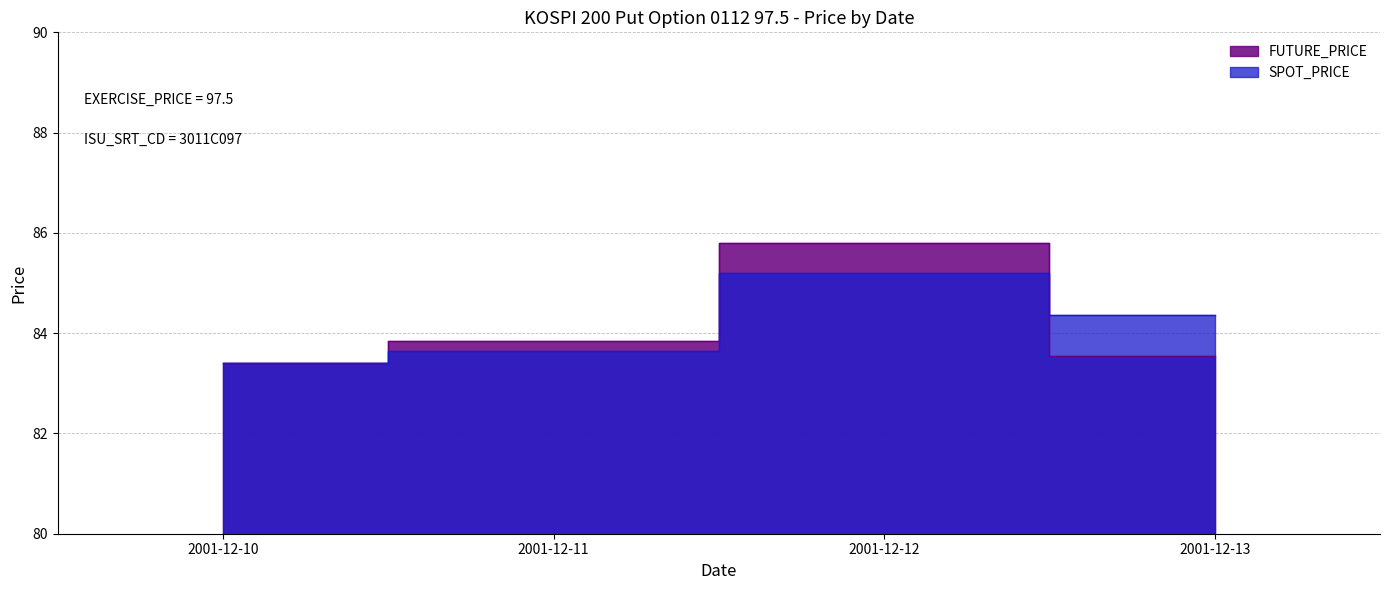

What is the difference between the highest and lowest values at 2001-12-11?

0.2